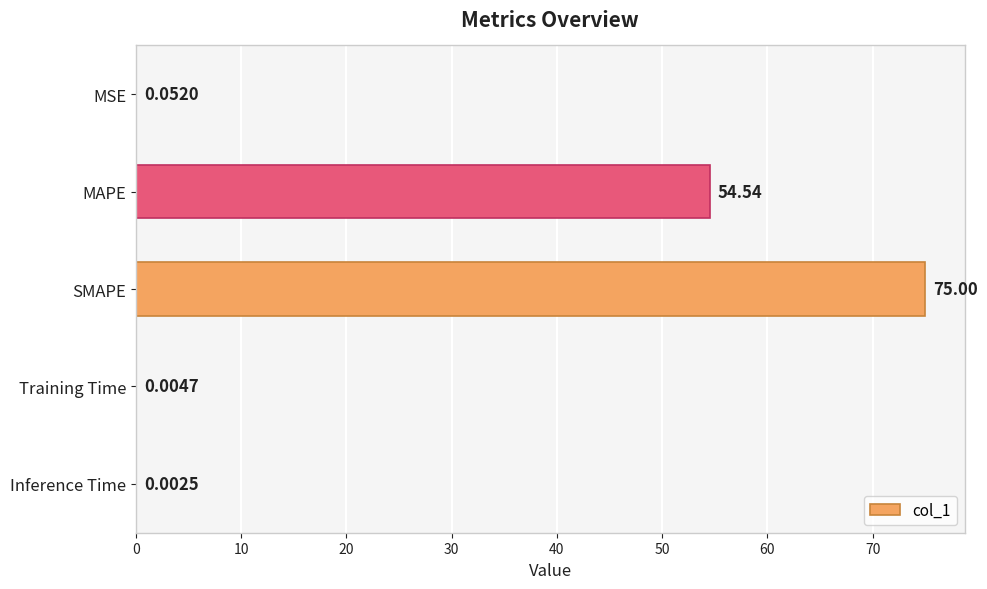

At which category does the chart reach its peak across all series?

SMAPE